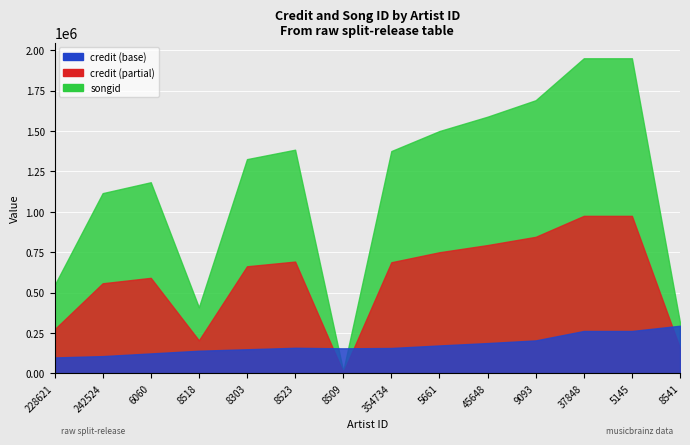

What are all the series names shown in the legend?

credit, songid